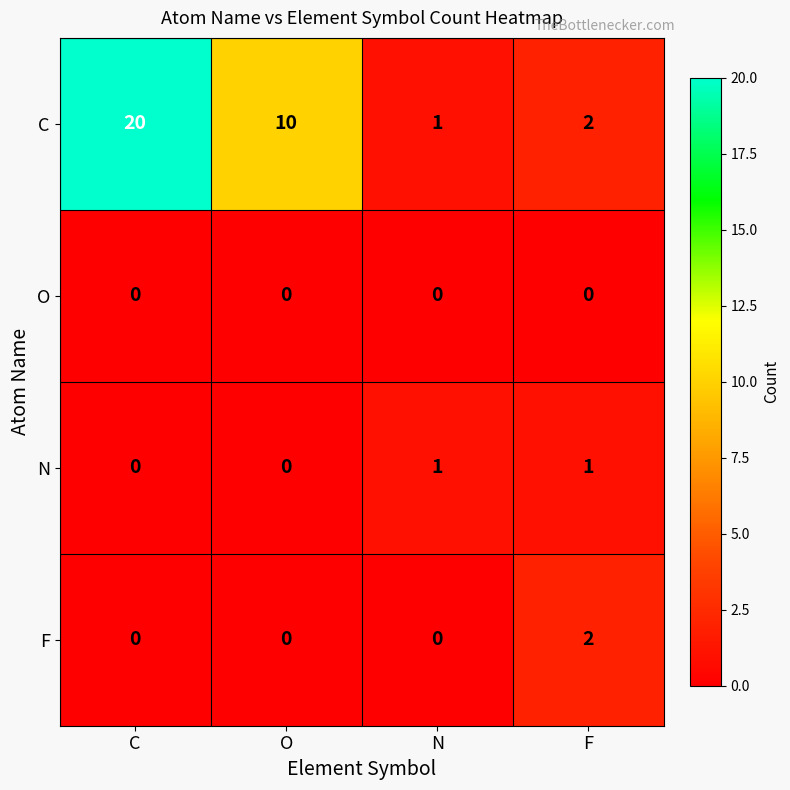

Which series has the largest total across all categories?

C